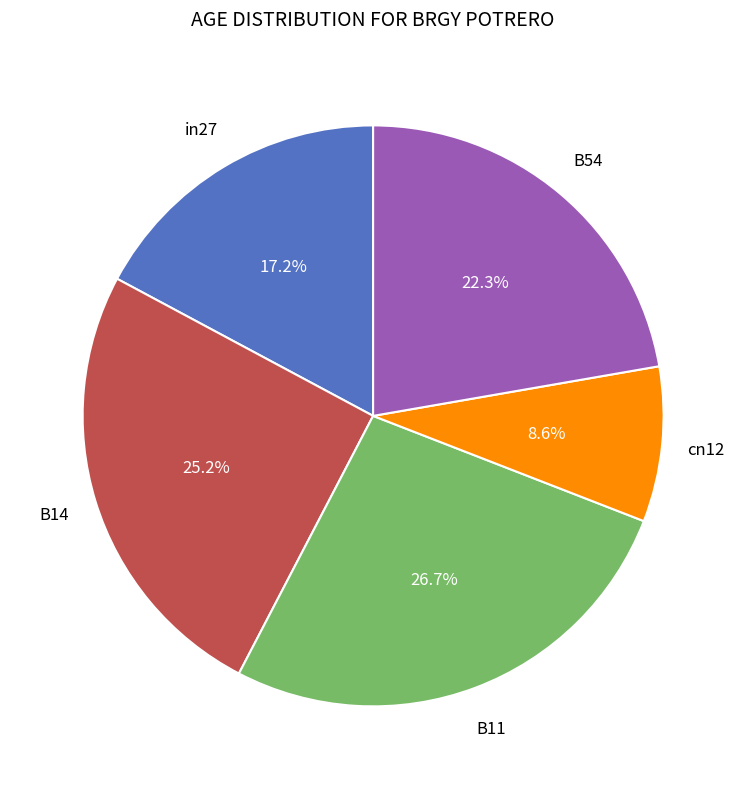

Is there a majority slice in this chart?

No